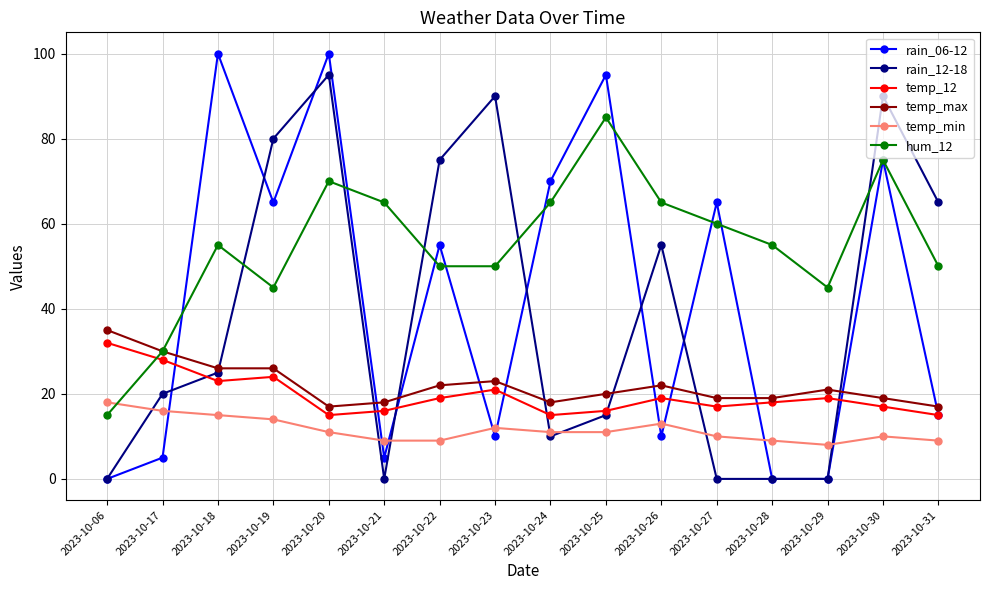

True or false: temp_12 has a value of 20 at 2023-10-20.

False